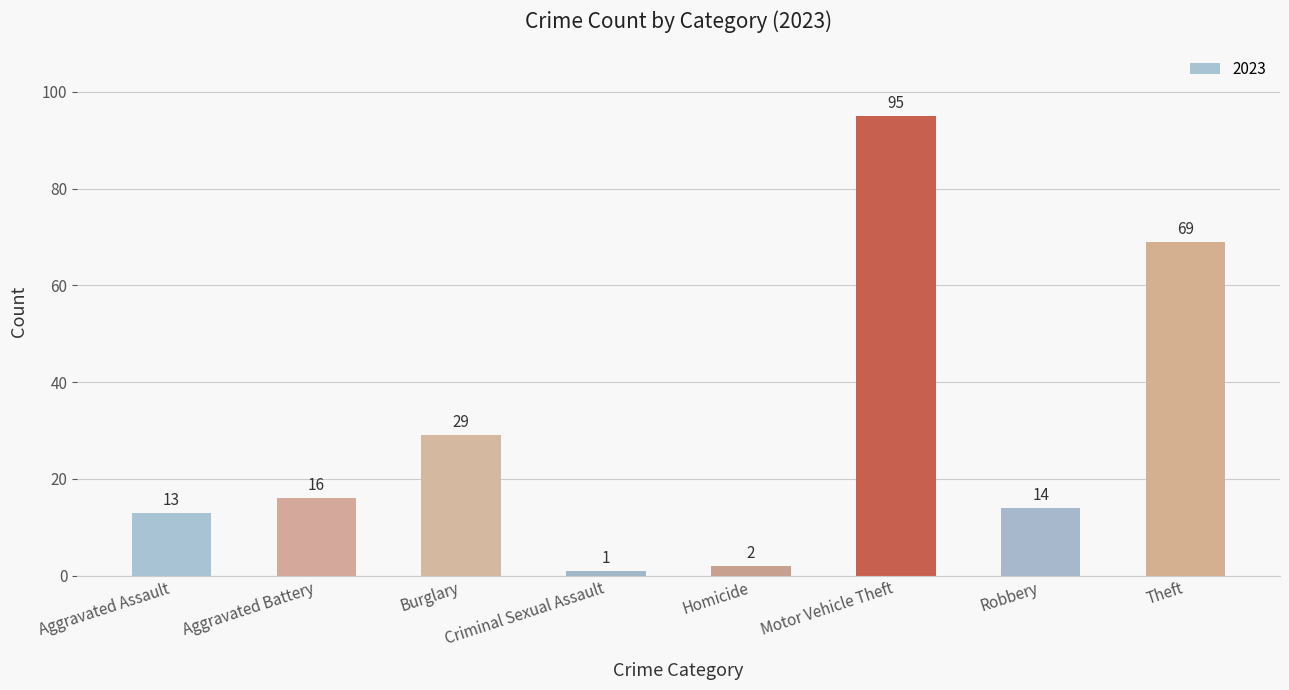

How many series are shown in this chart?

1